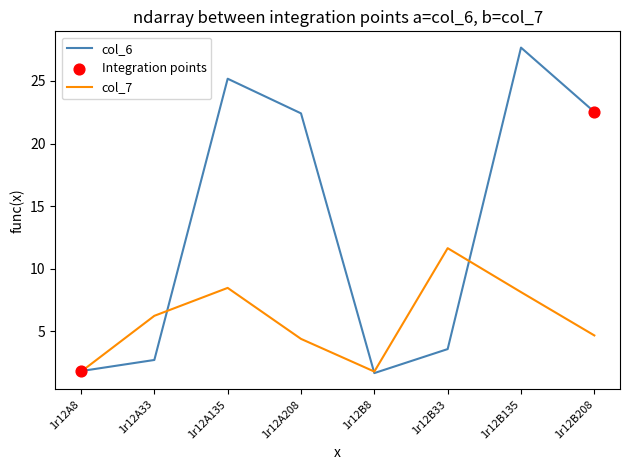

What is the difference between the highest and lowest values at 1r12B33?

8.1